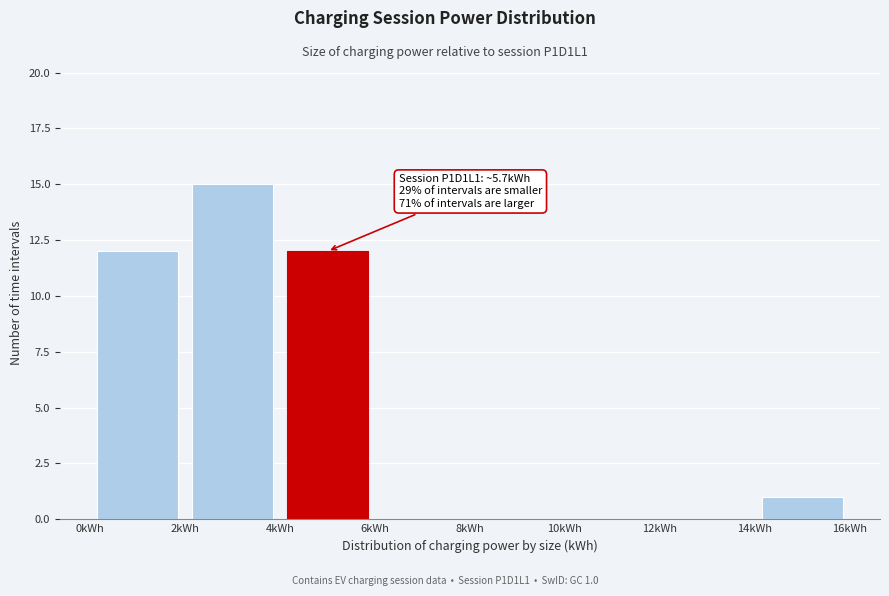

Over which range of the x-axis is the bar tallest?

2 to 4